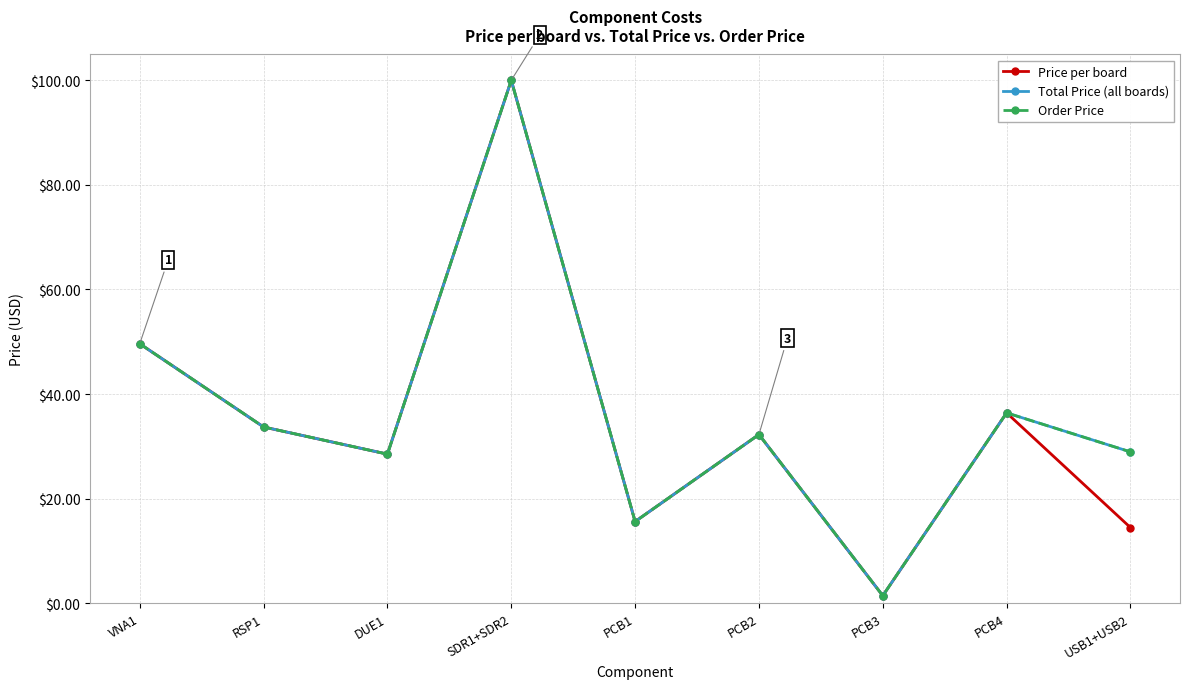

Is the value of Total Price (all boards) at SDR1+SDR2 greater than the value of Price per board at PCB1?

Yes